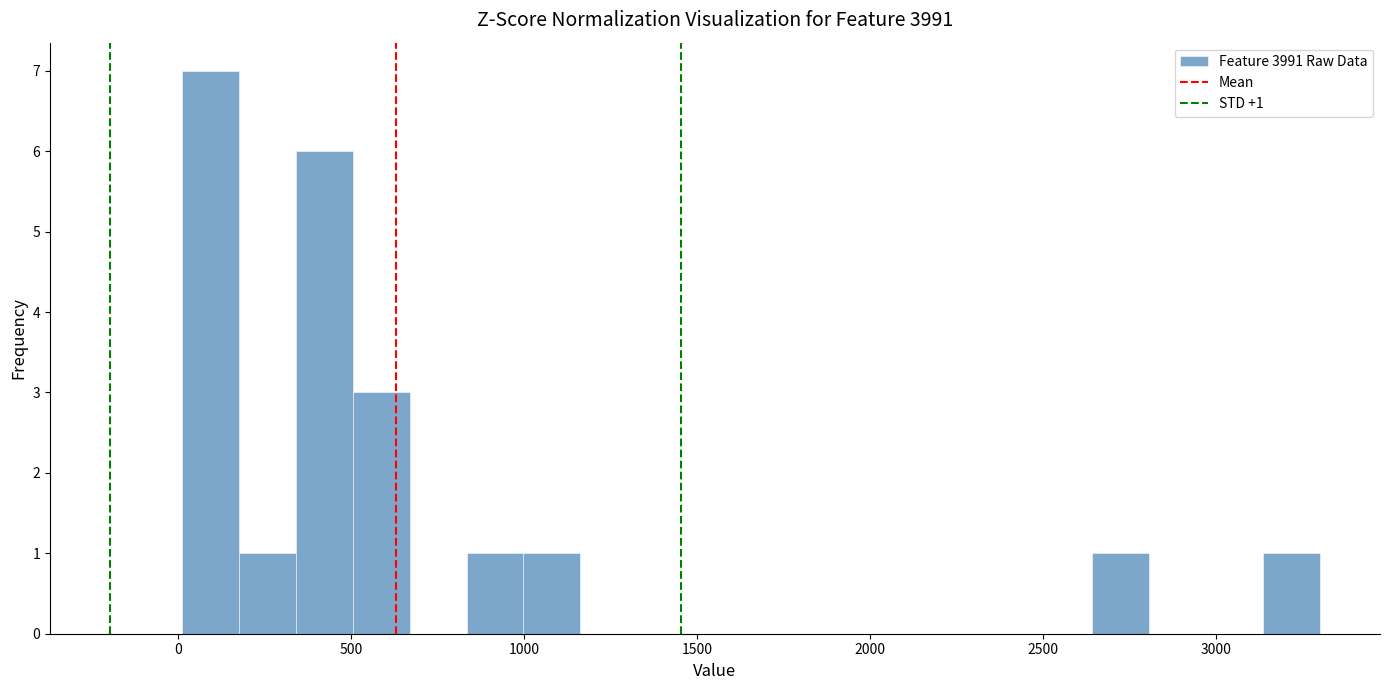

Read against the x-axis, roughly where is the centre of the tallest bar?

100